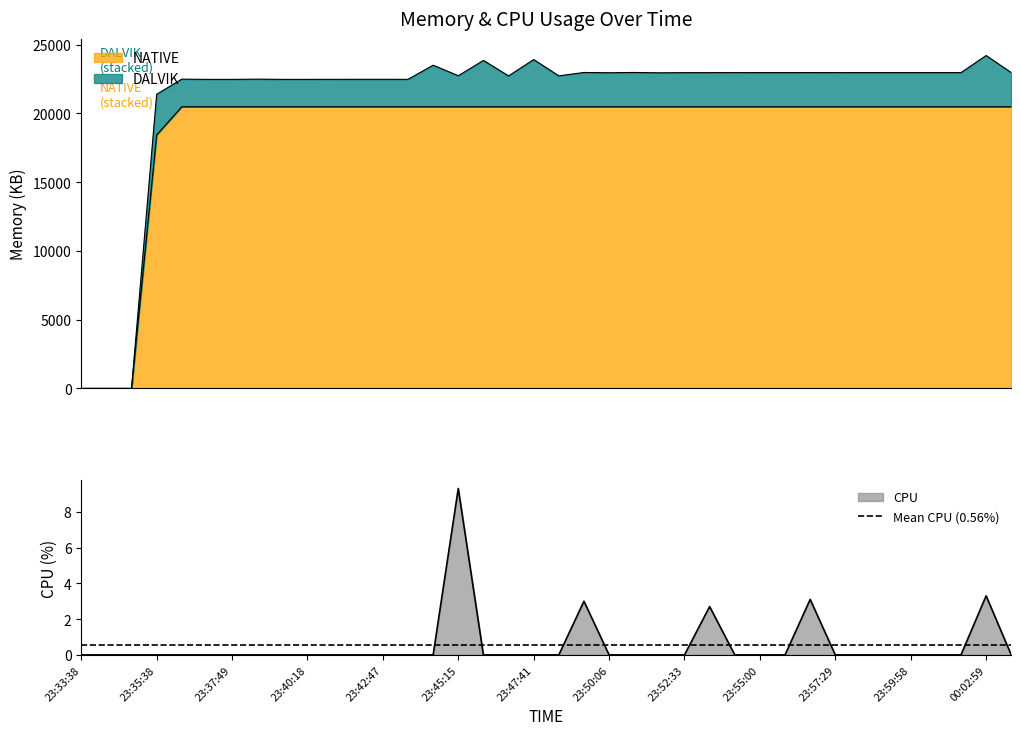

What is the spread (max minus min) of values at 23:46:04?

20480.0